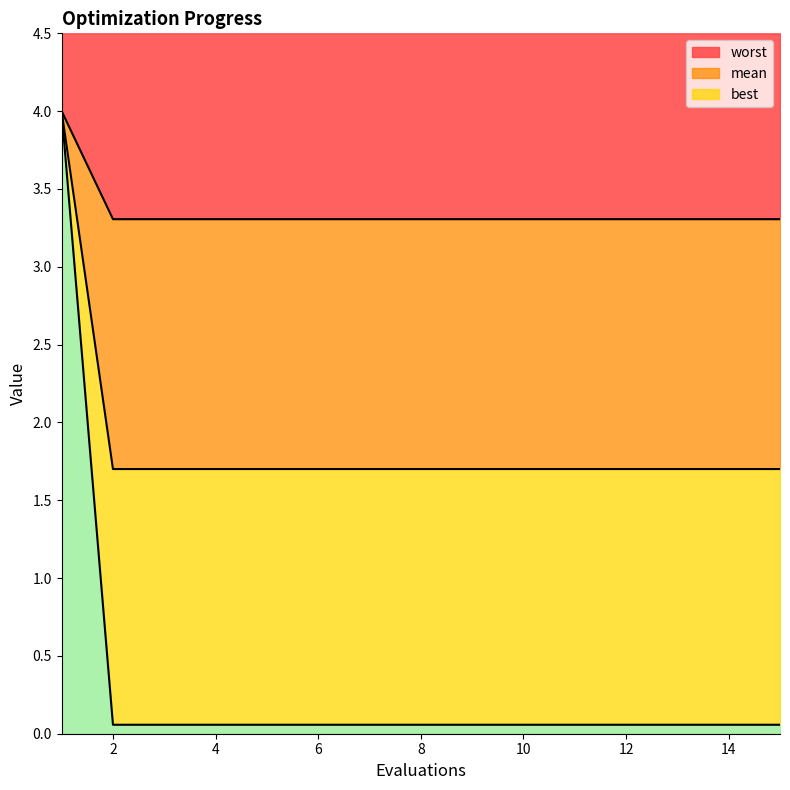

The value of mean at 14 is 1.1. True or false?

False